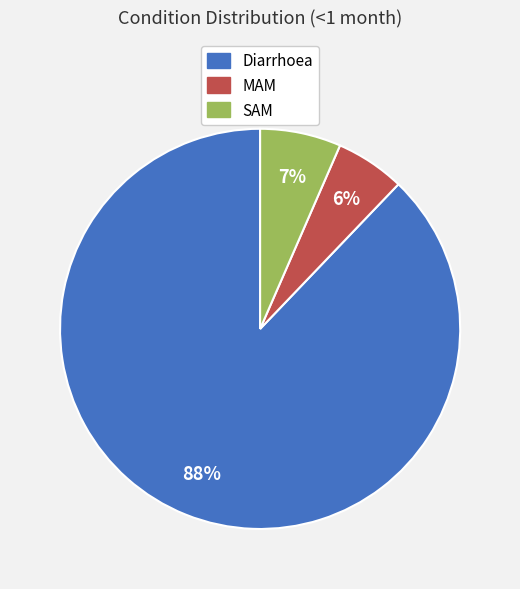

What is the smallest slice in the pie chart?

MAM